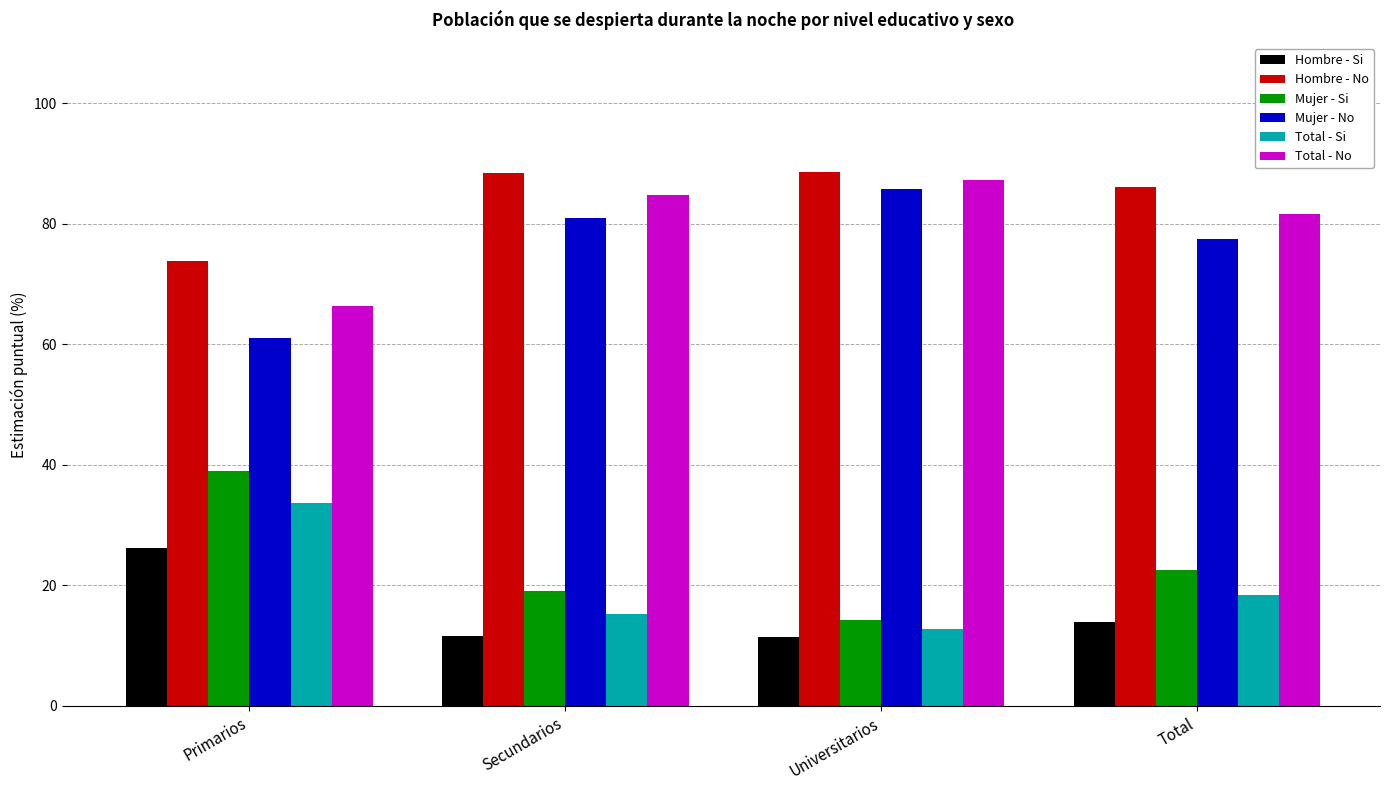

What is the spread (max minus min) of values at Universitarios?

77.3